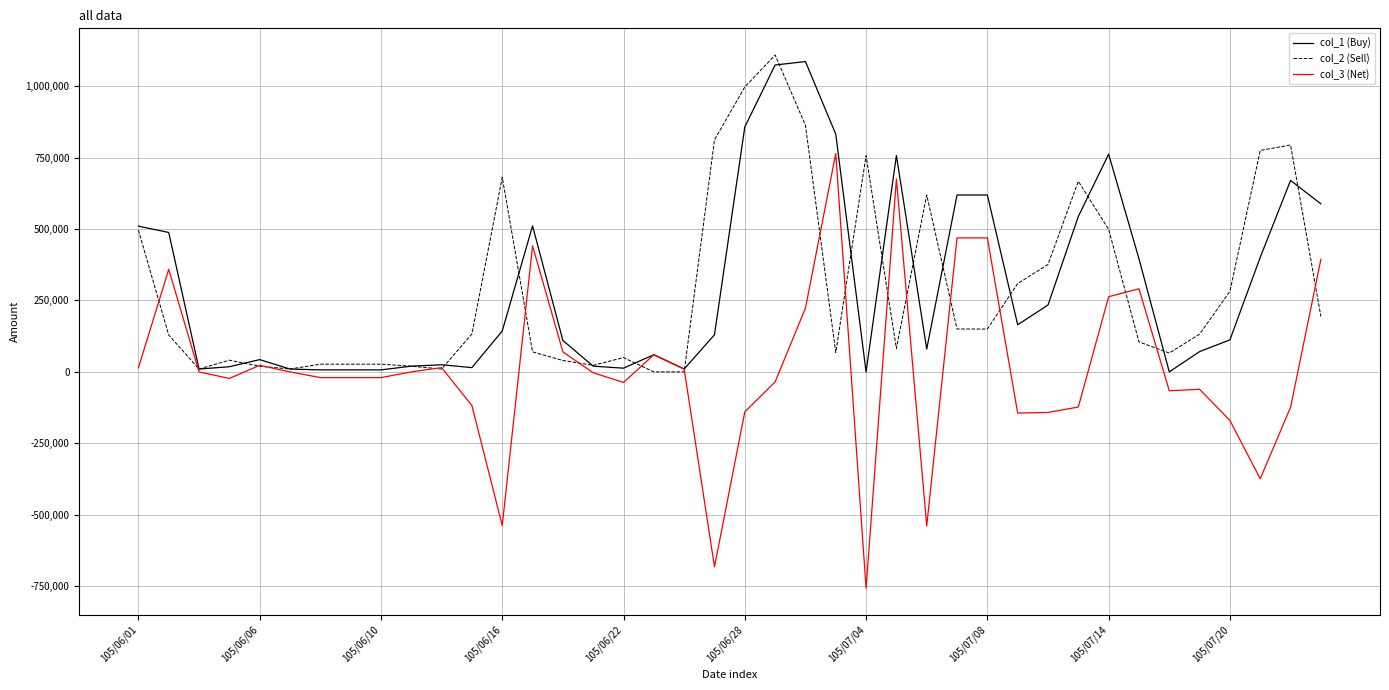

Which series has the largest range (max minus min)?

col_3 (Net)